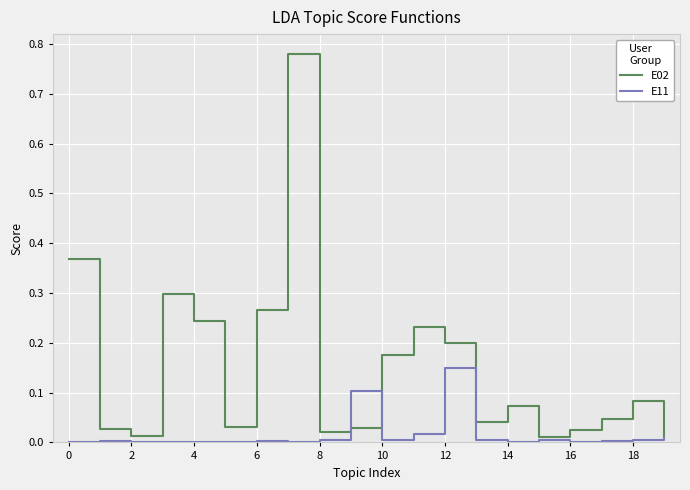

Which series has the largest range (max minus min)?

E02